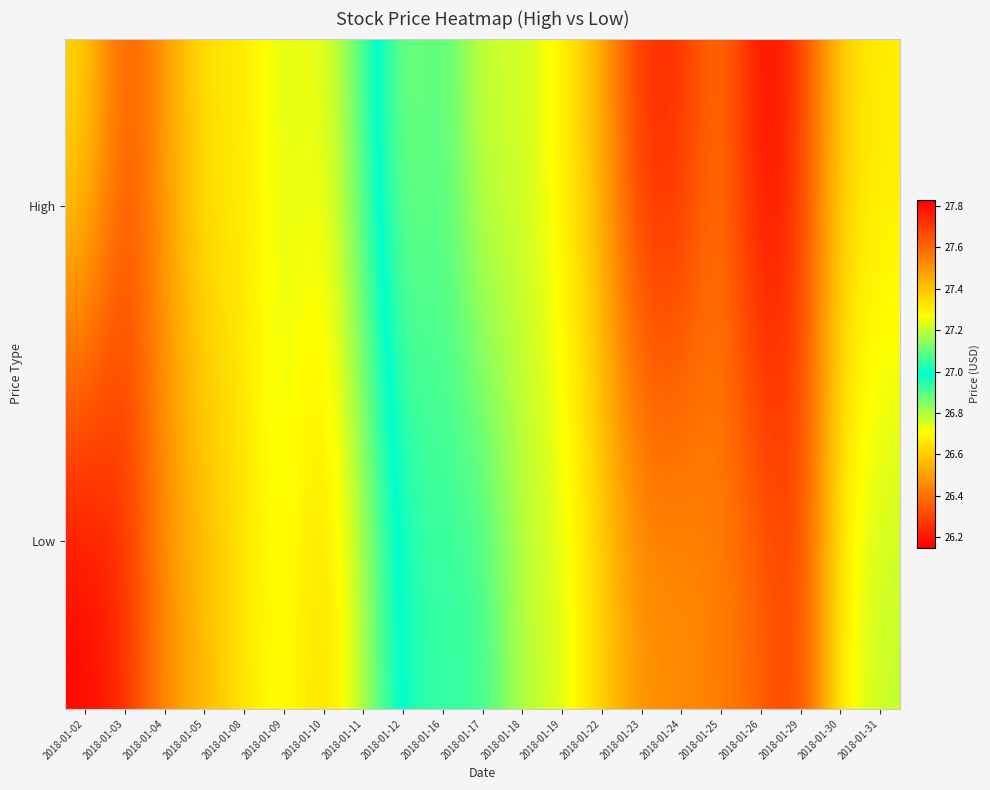

Between 2018-01-12 and 2018-01-04, which is larger?

2018-01-12